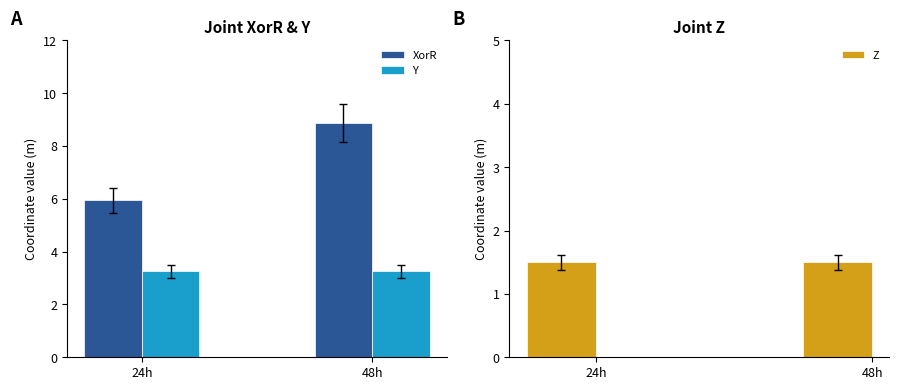

At how many categories does at least one series exceed 7?

1